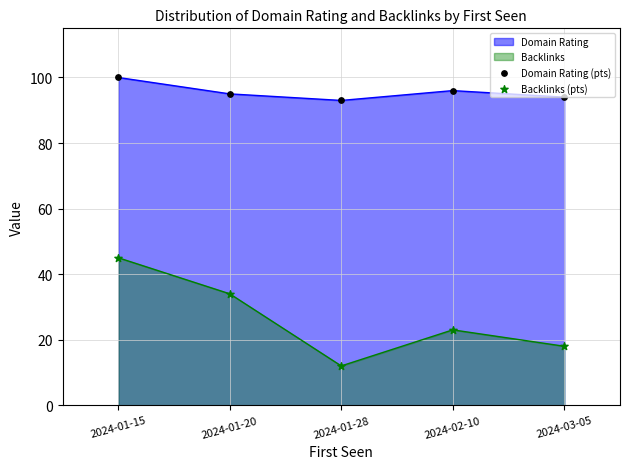

At which category is the sum across all series the highest?

2024-01-15